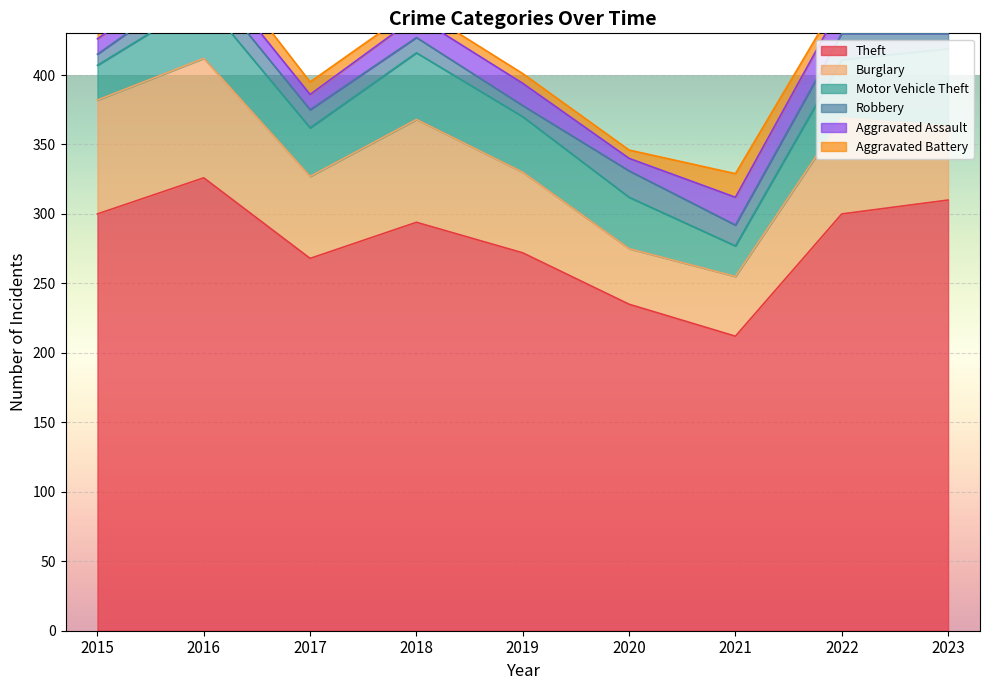

Reading left to right, transcribe all the data shown in this chart.

Theft: 300	326	268	294	272	235	212	300	310
Burglary: 82	86	59	74	58	40	43	69	53
Motor Vehicle Theft: 25	42	35	48	40	37	22	42	56
Robbery: 8	15	13	11	8	19	15	19	11
Aggravated Assault: 11	12	11	15	16	9	20	21	21
Aggravated Battery: 13	13	9	7	7	6	17	7	14